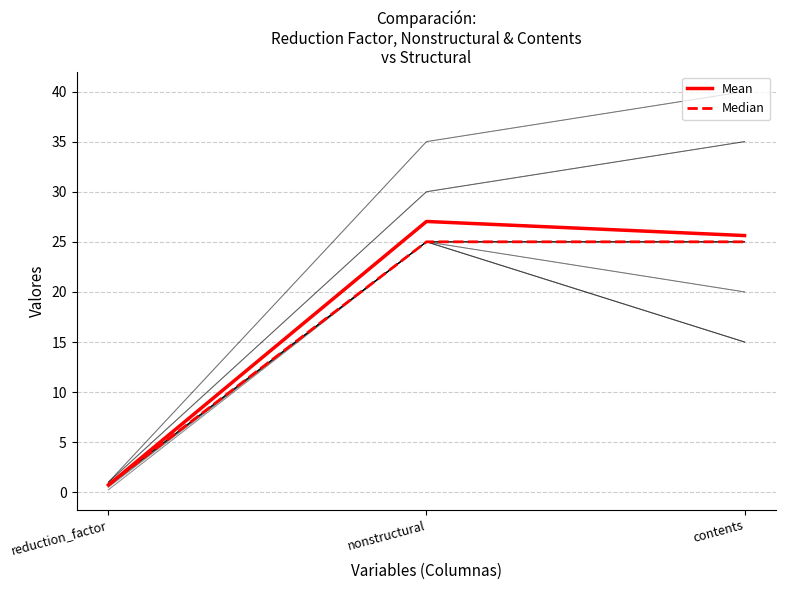

What is the value of the Median point at the 2nd from the left?

25.0